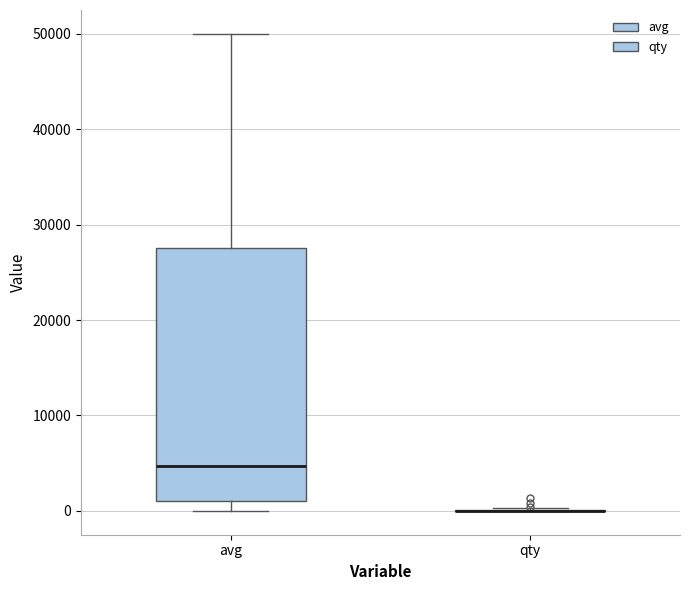

Reading left to right, transcribe this box plot: for each box, give where its median line is, the range the box spans, and where its two whiskers end, as read against the y-axis. The values are not printed on the chart, so give them approximately, as read against the axis.

avg: median 5000, box 1000 to 28000, whiskers 0 to 50000
qty: box collapsed to a line at 0, whiskers 0 to 0